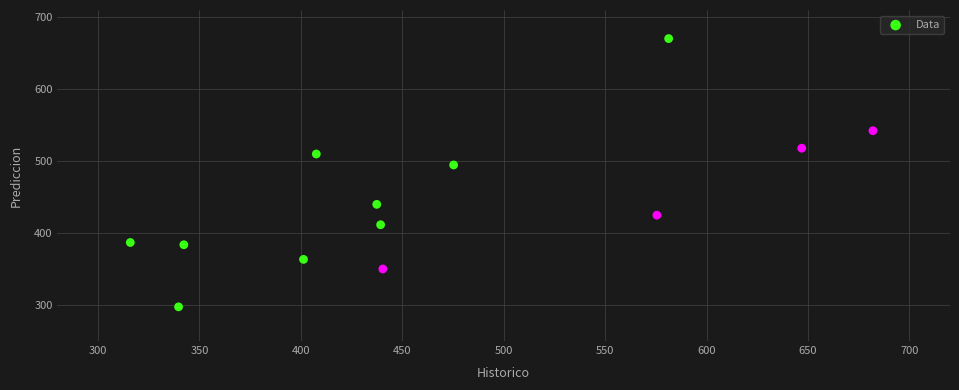

What is the range of X values (max minus min)?

366.1